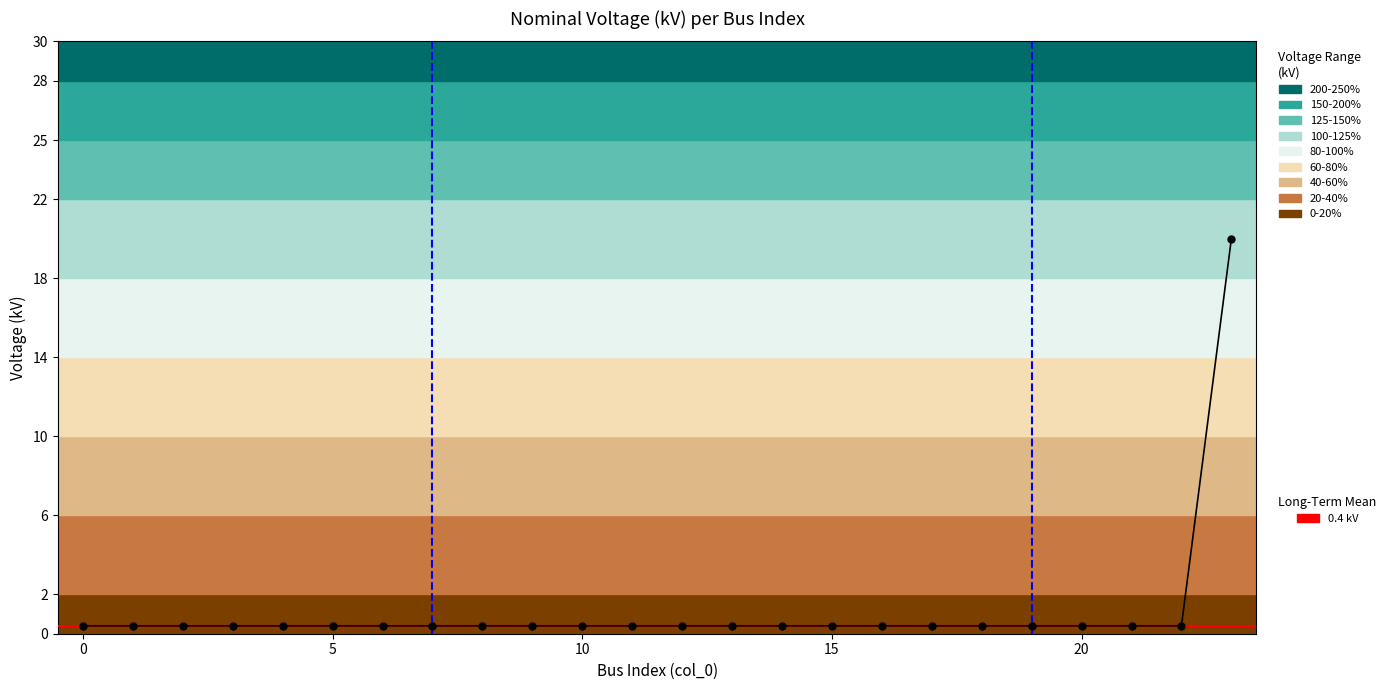

Between 15 and 18, which is larger?

15